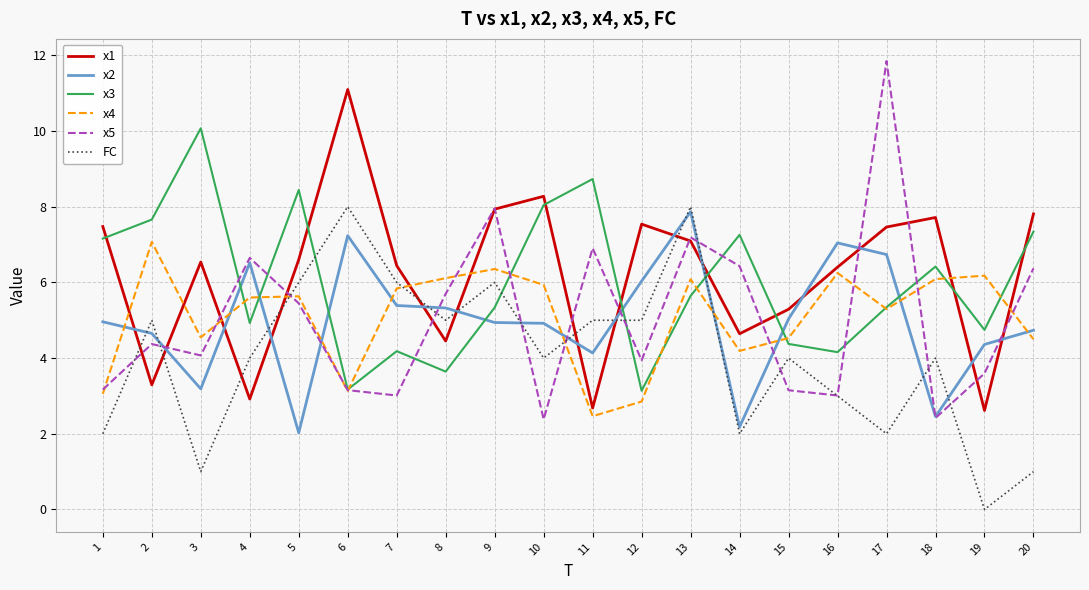

What value does the x4 series have at 7?

5.8